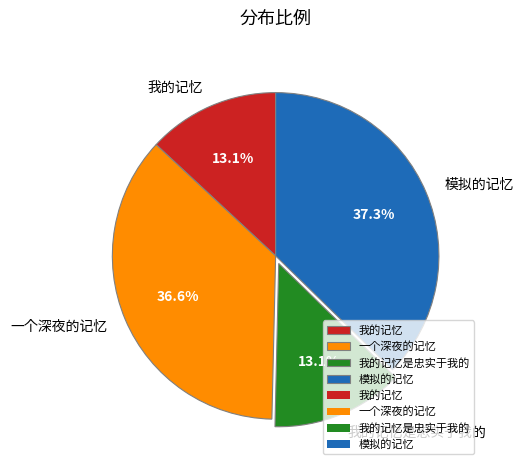

To the nearest percent, what percentage of the pie is 我的记忆是忠实于我的?

13%